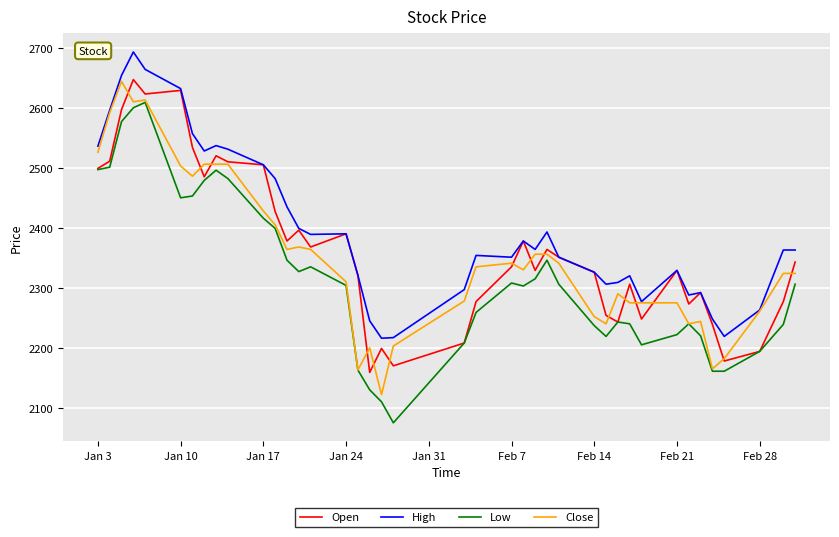

What is the smallest value displayed?

2076